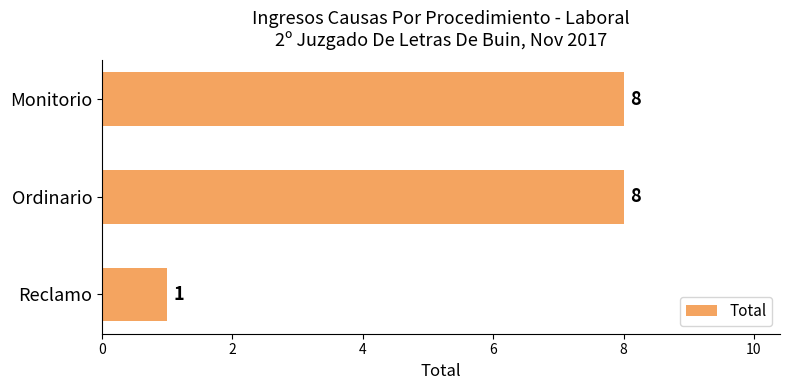

The value at Monitorio is 8. True or false?

True